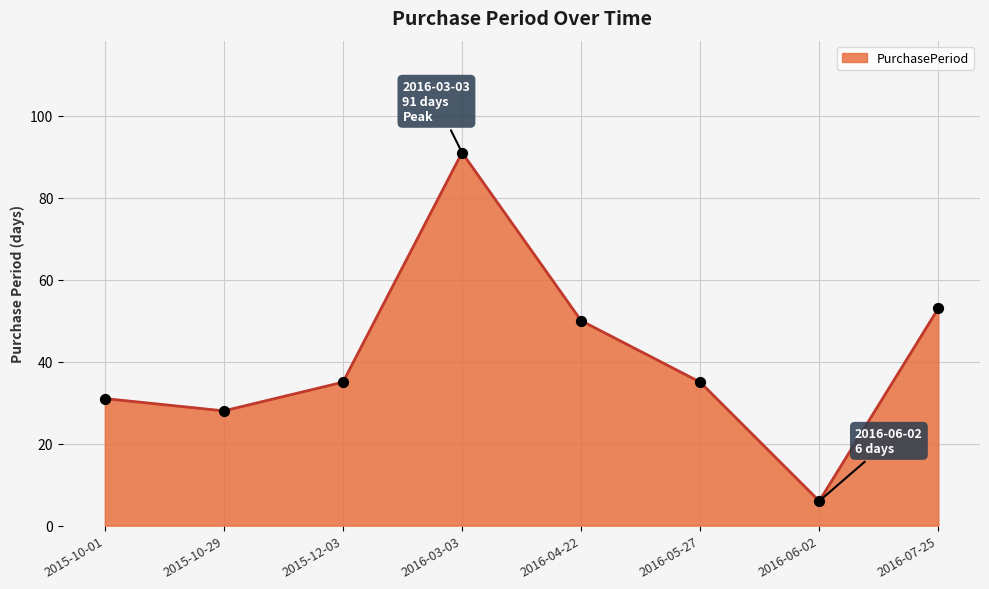

What is the change in value from 2015-10-29 to 2016-03-03?

+63